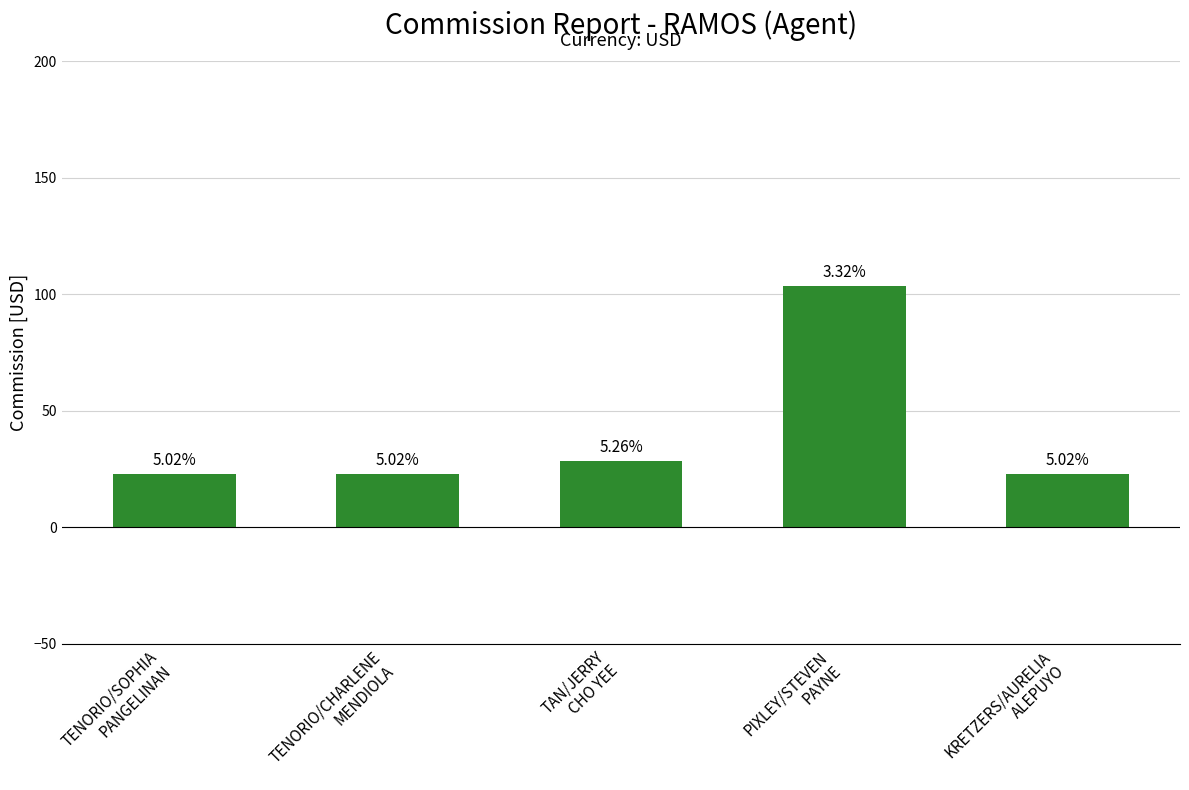

What is the change in value from TAN/JERRY
CHO YEE to KRETZERS/AURELIA
ALEPUYO?

-5.6